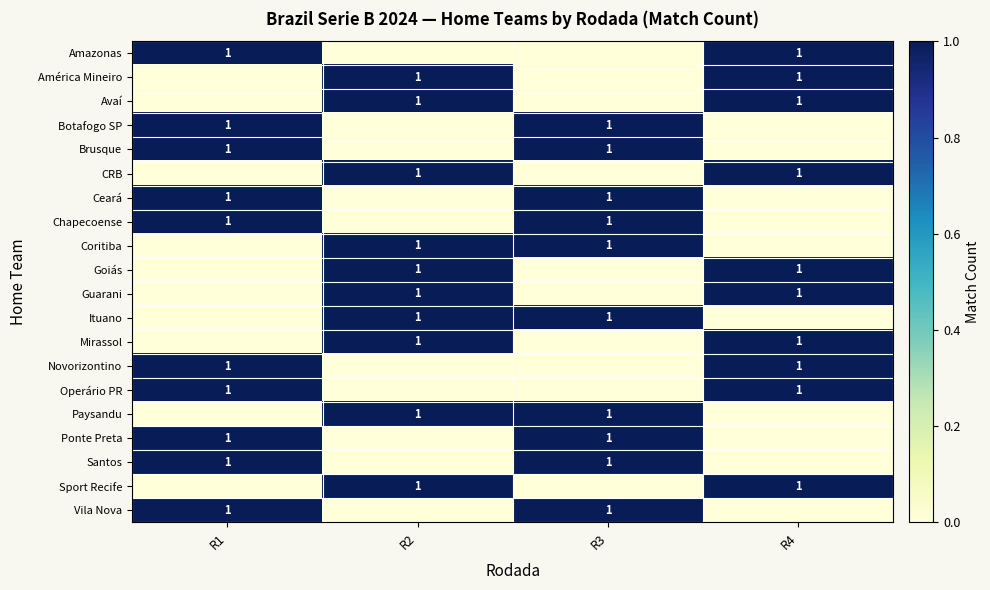

How many data points in Coritiba are less than 1?

2